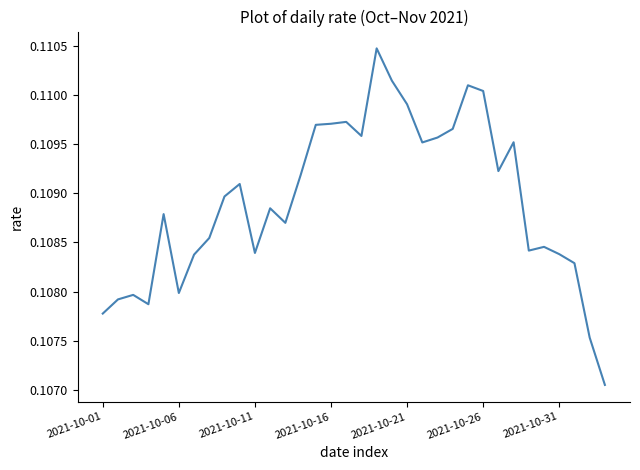

Reading right to left, list all the values displayed in this chart.

0.1	0.1	0.1	0.1	0.1	0.1	0.1	0.1	0.1	0.1	0.1	0.1	0.1	0.1	0.1	0.1	0.1	0.1	0.1	0.1	0.1	0.1	0.1	0.1	0.1	0.1	0.1	0.1	0.1	0.1	0.1	0.1	0.1	0.1